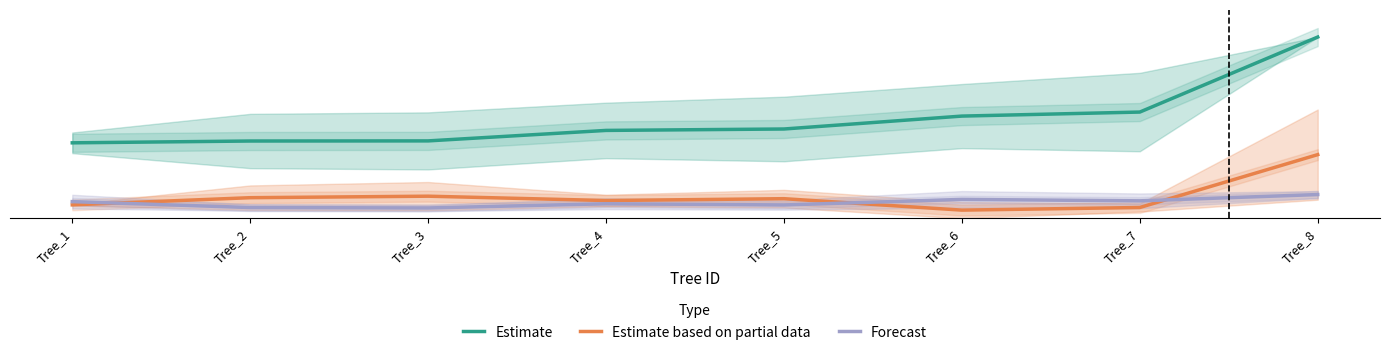

Which series has the widest spread of values?

Estimate